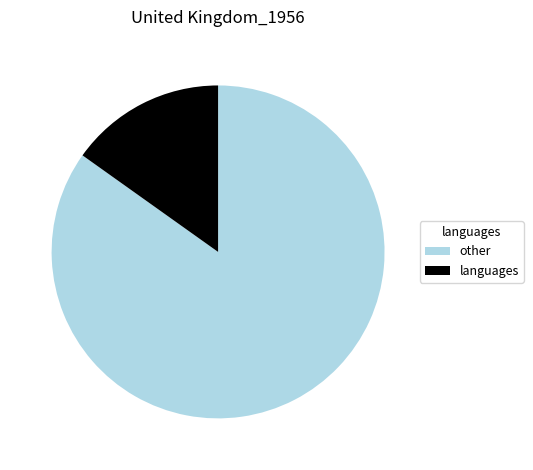

How many slices are in this pie chart?

2